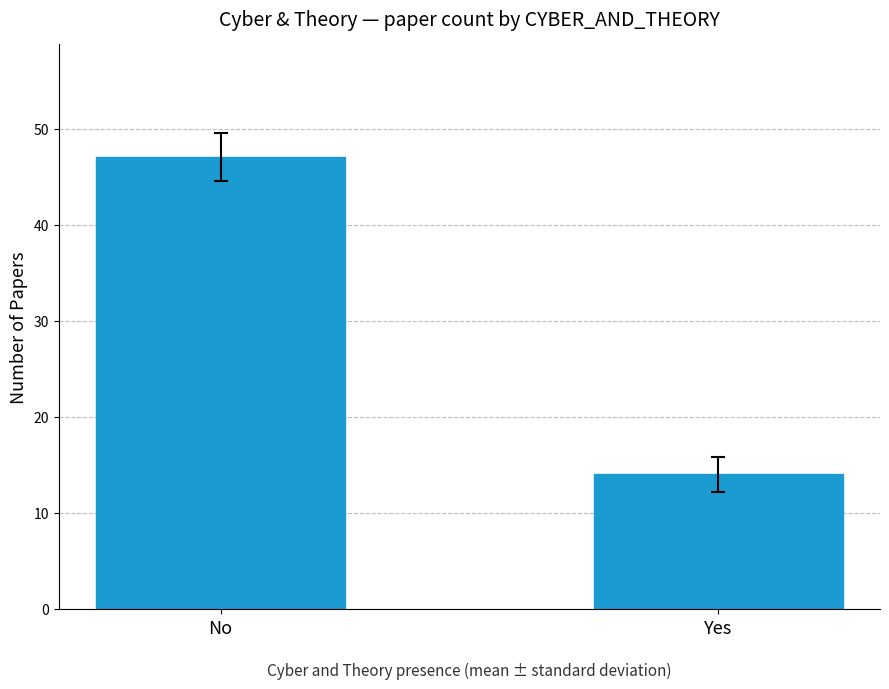

Reading left to right, list all the values displayed in this chart.

No=47	Yes=14